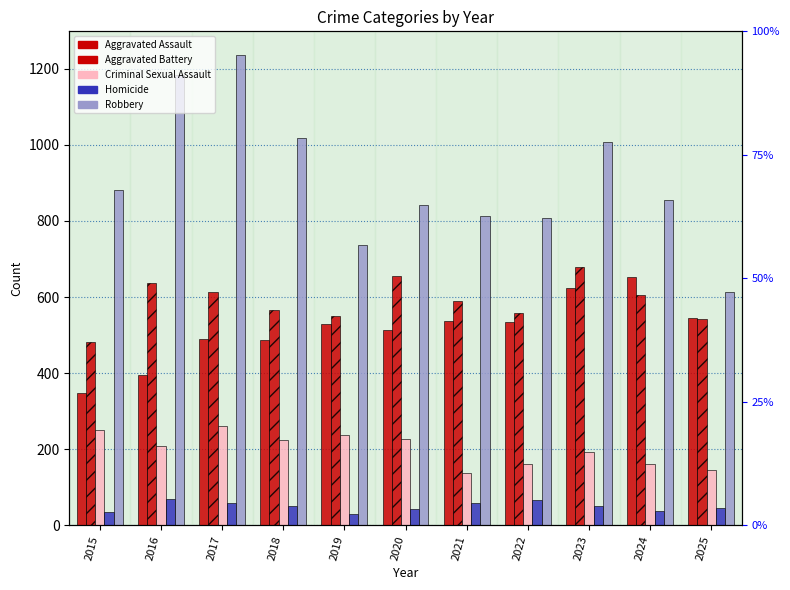

List the labels in order of Aggravated Battery value, smallest first.

2015, 2025, 2019, 2022, 2018, 2021, 2024, 2017, 2016, 2020, 2023